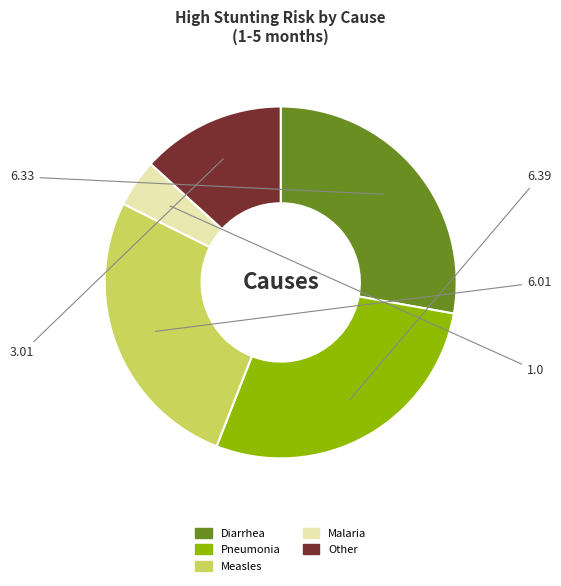

What is the ratio of the value at Diarrhea to the value at Malaria?

6.3